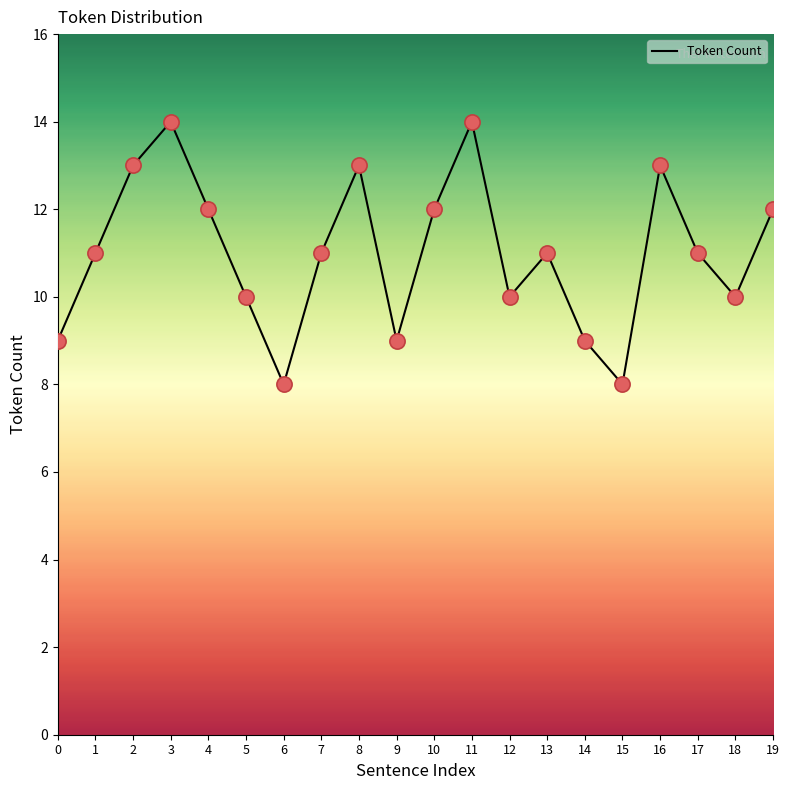

Which has a higher value, 4 or 9?

4